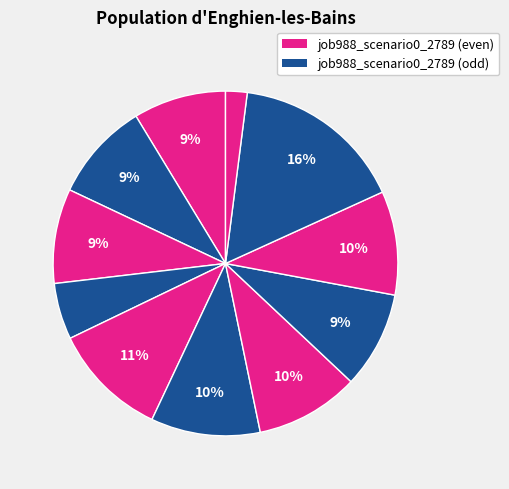

Count the number of slices in the pie.

11